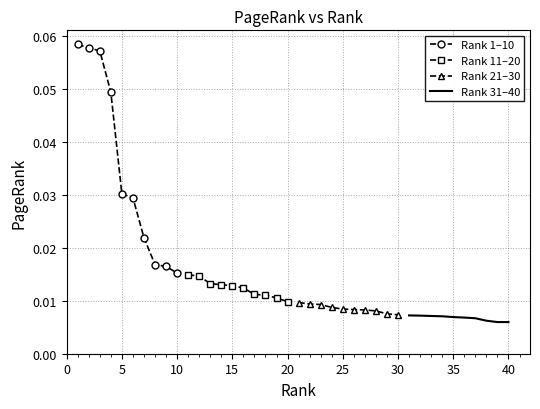

Count the Rank 11–20 values in the range 0 to 1.

10